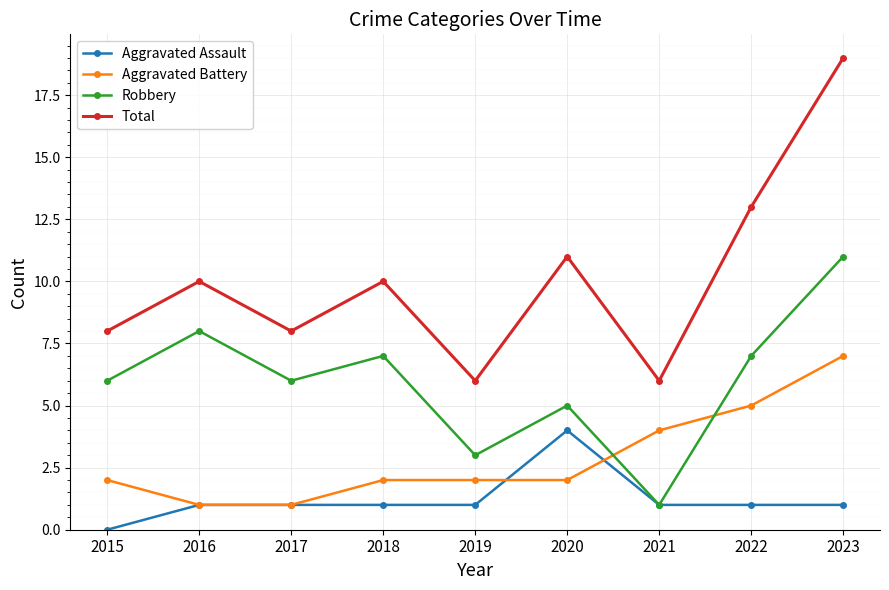

In Total, how many points are higher than both neighbors (excluding endpoints)?

3